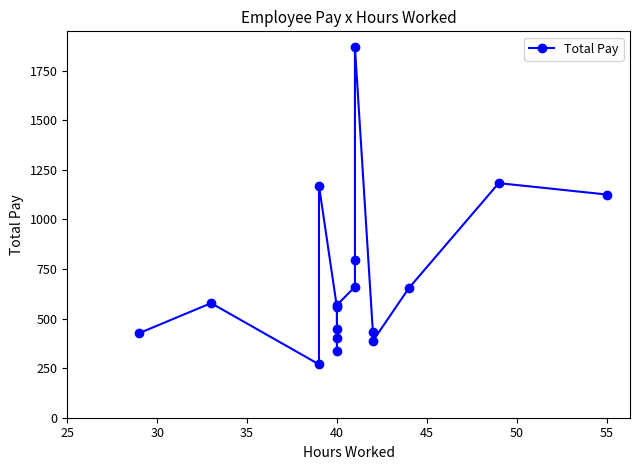

What is the value of the 13th point from the left?

430.0